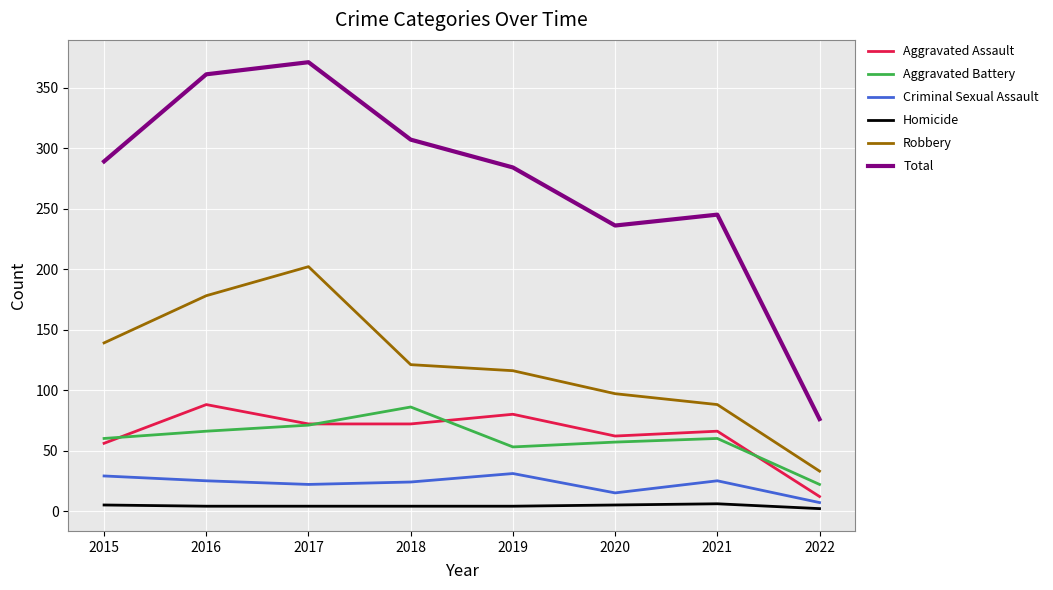

Is it true that Aggravated Battery equals 86 at 2018?

True